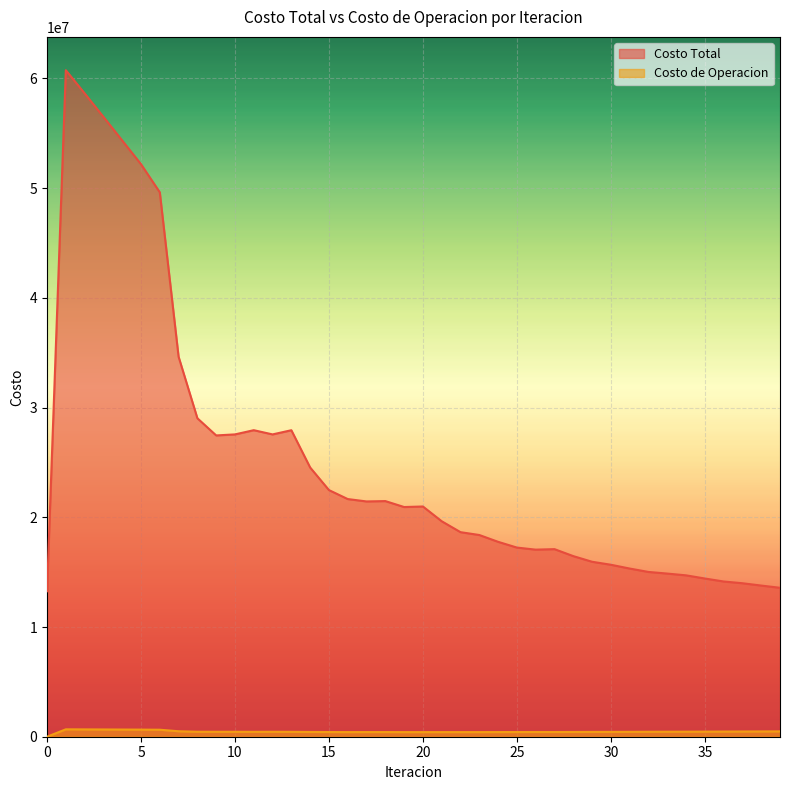

List the series in order of their peak value, highest first.

Costo Total, Costo de Operacion